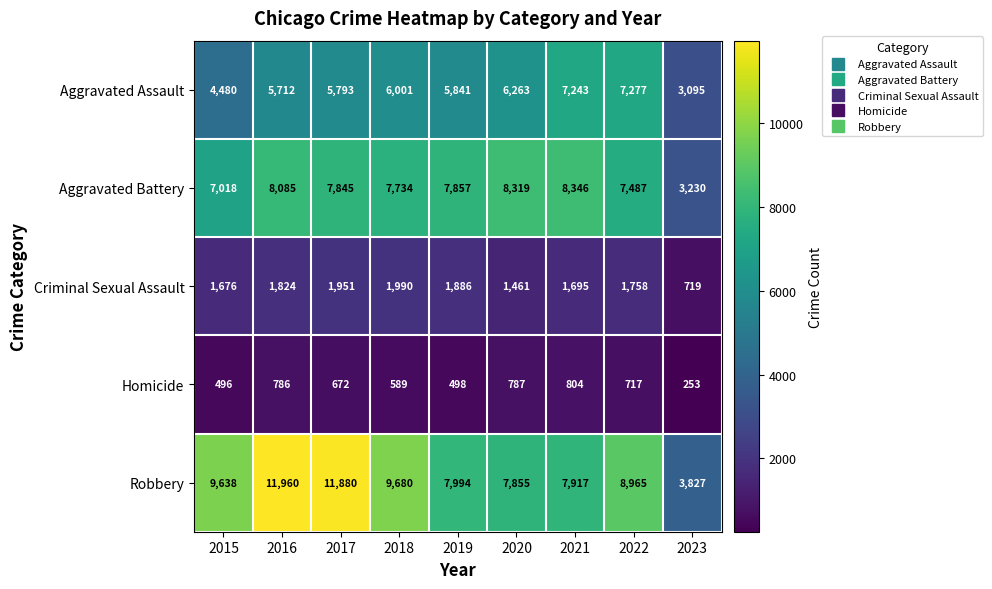

The value of Aggravated Assault at 2022 is 10415. True or false?

False